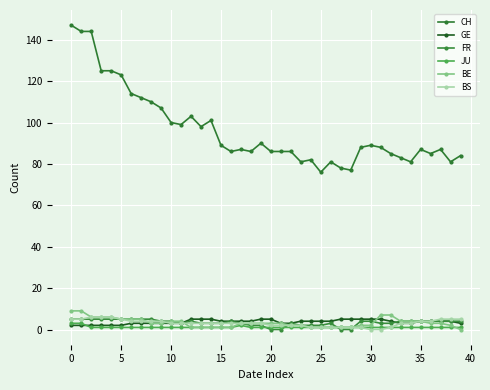

What are all the series names shown in the legend?

CH, GE, FR, JU, BE, BS